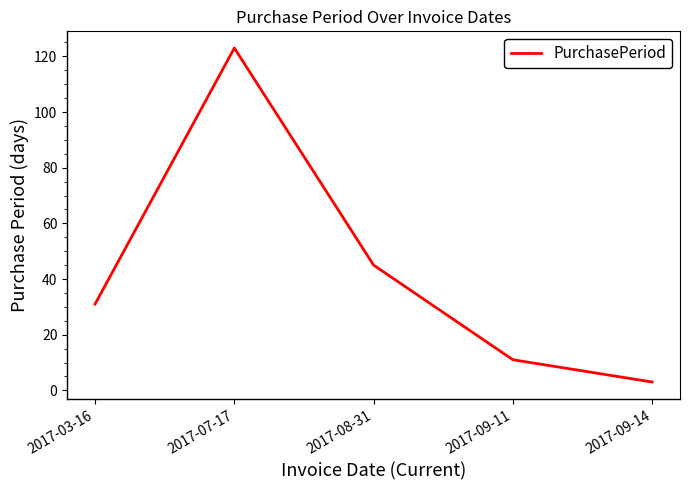

What is the ratio of the value at 2017-09-11 to the value at 2017-07-17?

0.1